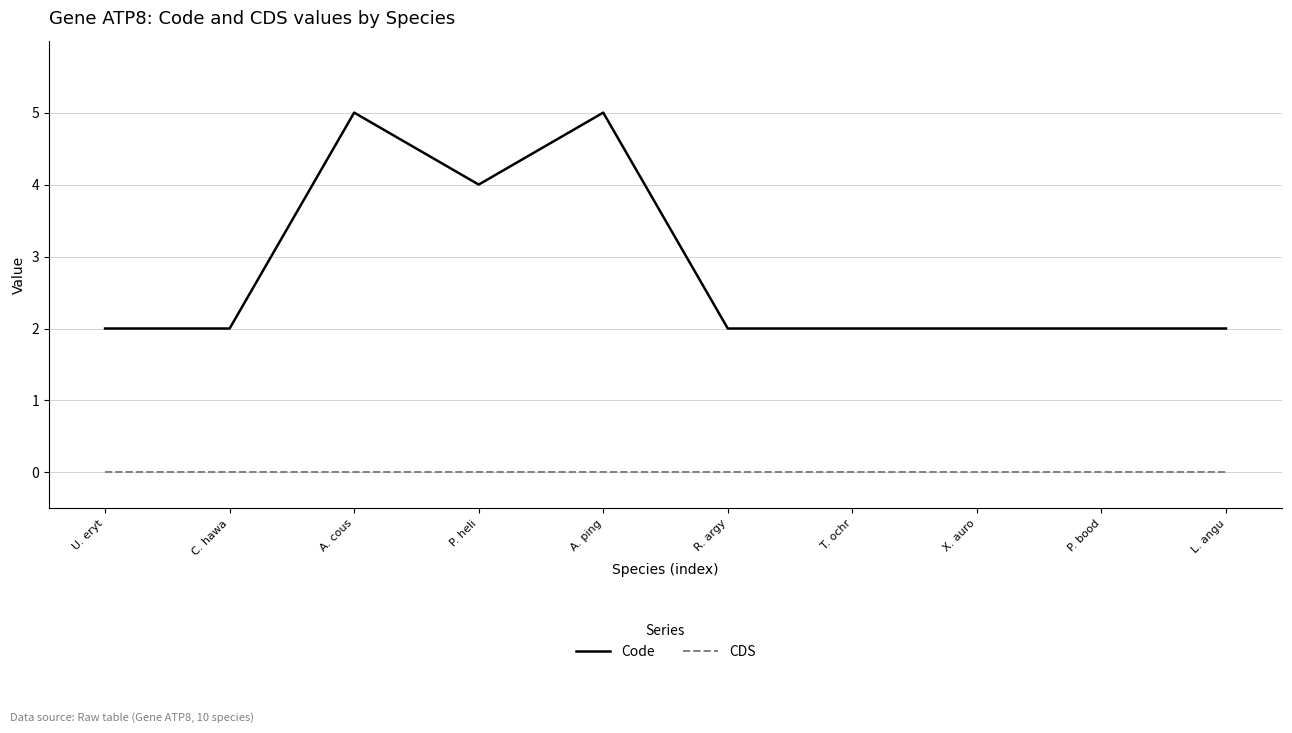

What is the difference between the maximum and minimum values in the Code series?

3